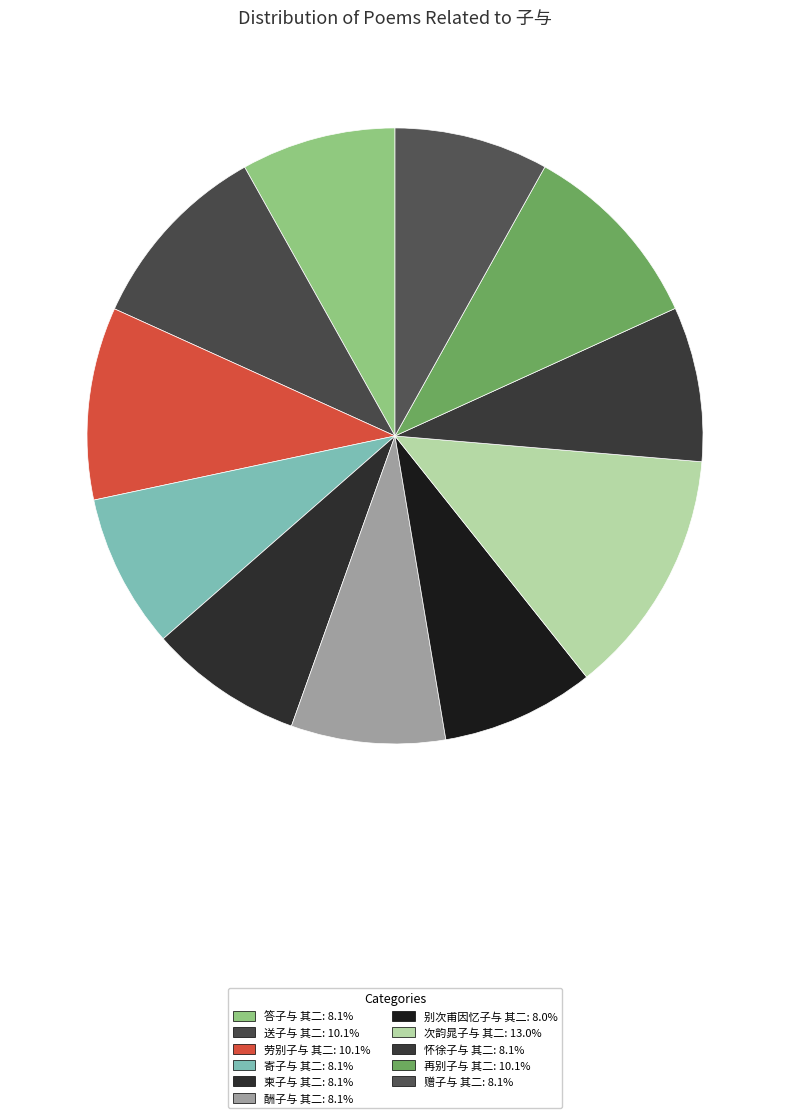

The 送子与 其二 slice represents 10% of the pie. True or false?

True